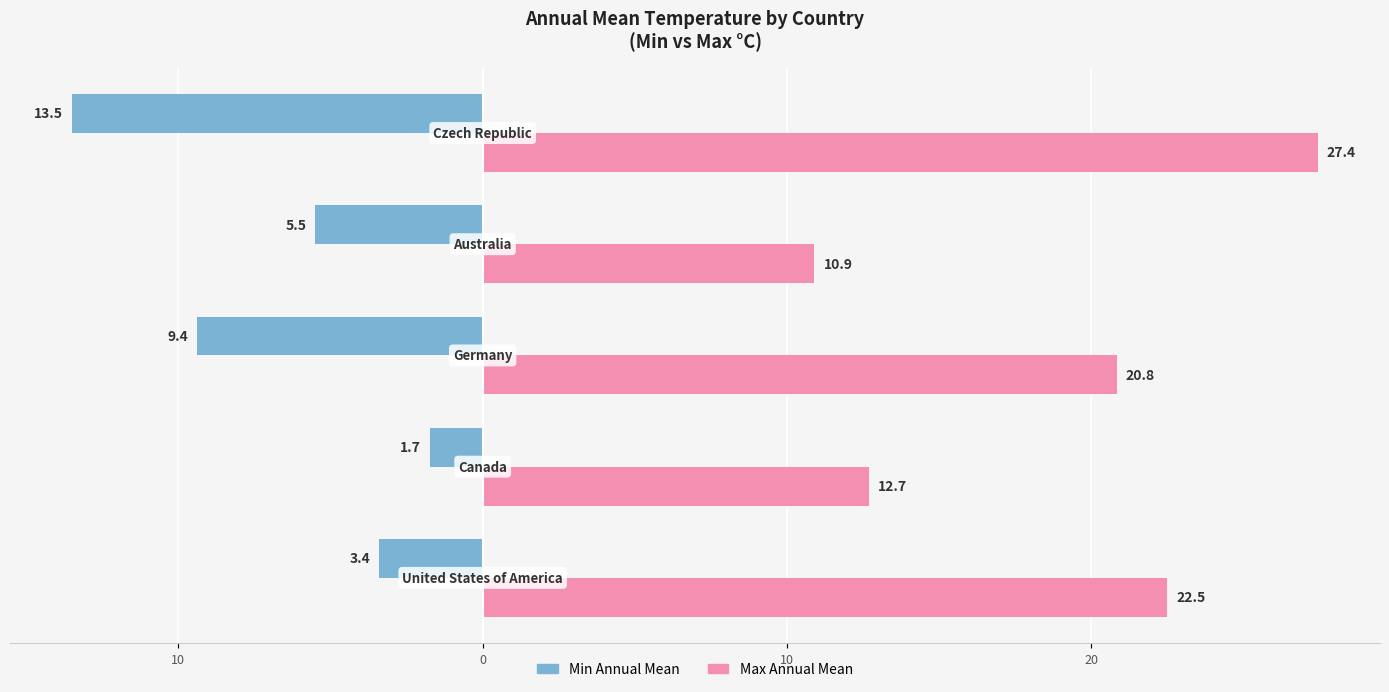

What are all the series names shown in the legend?

Min Annual Mean, Max Annual Mean